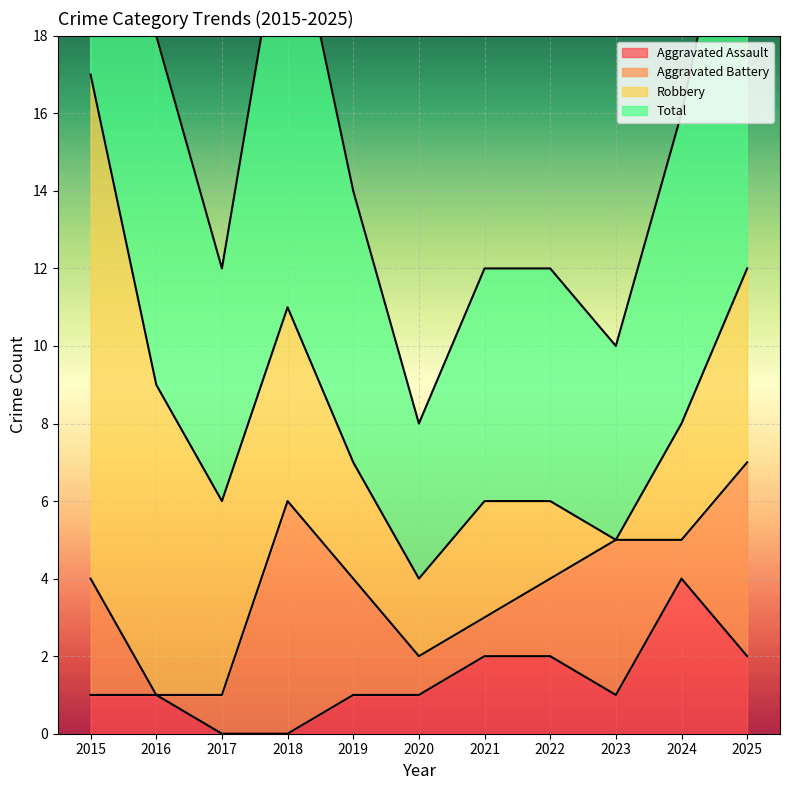

Where is the first local minimum for Total?

2017